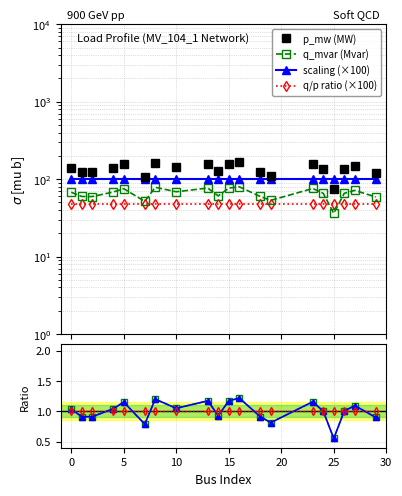

At which category is the sum across all series the highest?

16